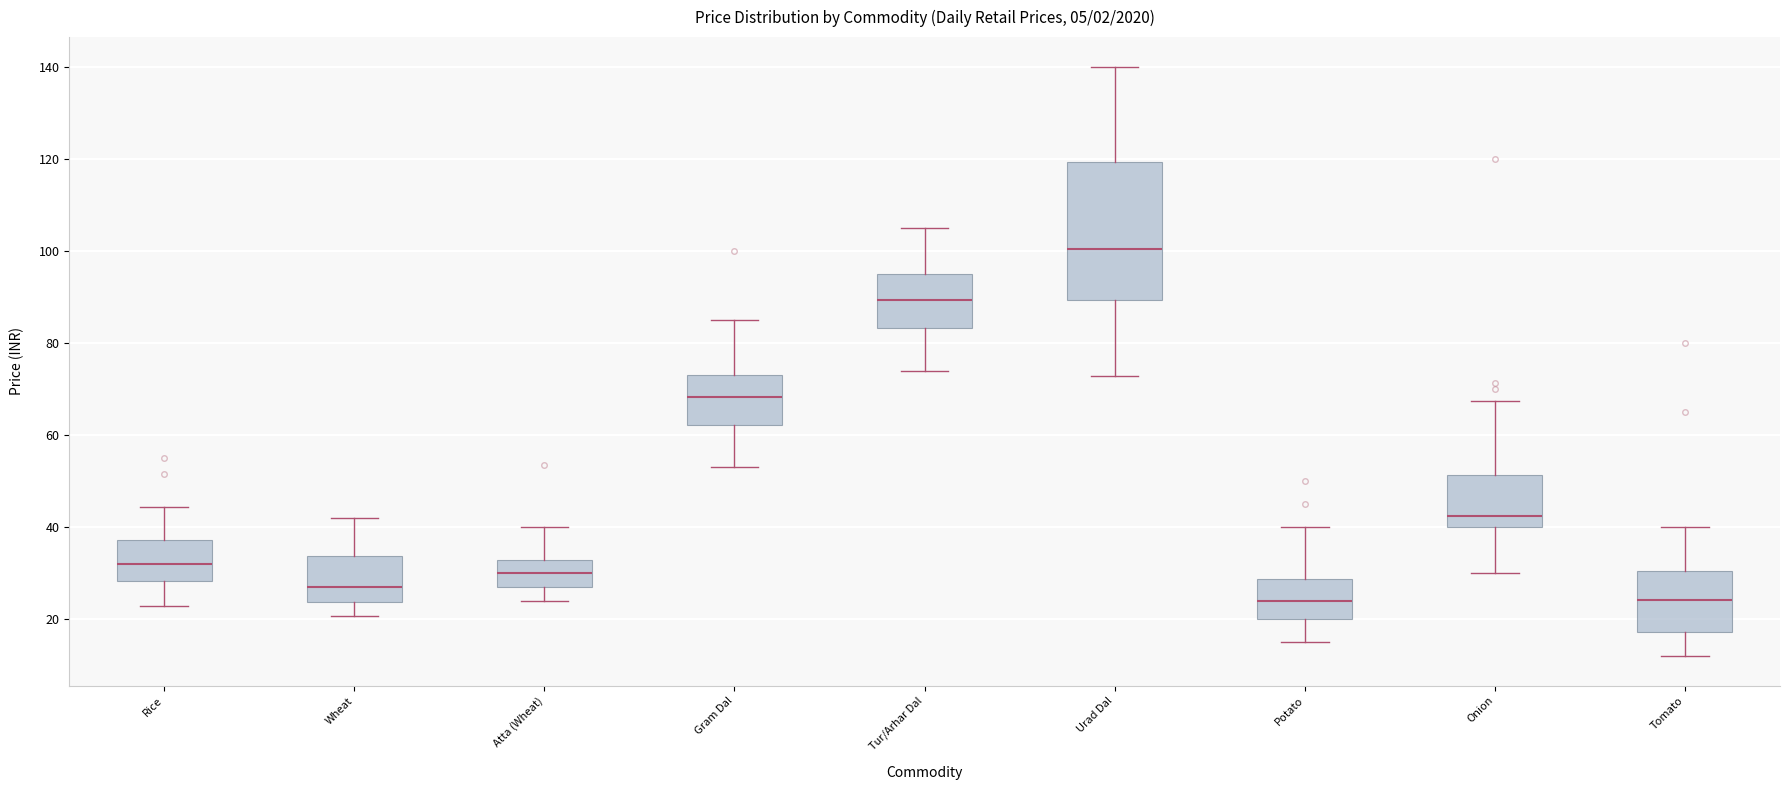

Reading left to right, read every box against the y-axis: the position of its median line, the range the box covers, and the ends of its whiskers. The values are not printed on the chart, so give them approximately, as read against the axis.

Rice: median 32, box 28 to 38, whiskers 24 to 44
Wheat: median 28, box 24 to 34, whiskers 20 to 42
Atta (Wheat): median 30, box 28 to 34, whiskers 24 to 40
Gram Dal: median 68, box 62 to 74, whiskers 54 to 86
Tur/Arhar Dal: median 90, box 84 to 96, whiskers 74 to 106
Urad Dal: median 100, box 90 to 120, whiskers 72 to 140
Potato: median 24, box 20 to 28, whiskers 16 to 40
Onion: median 42, box 40 to 52, whiskers 30 to 68
Tomato: median 24, box 18 to 30, whiskers 12 to 40